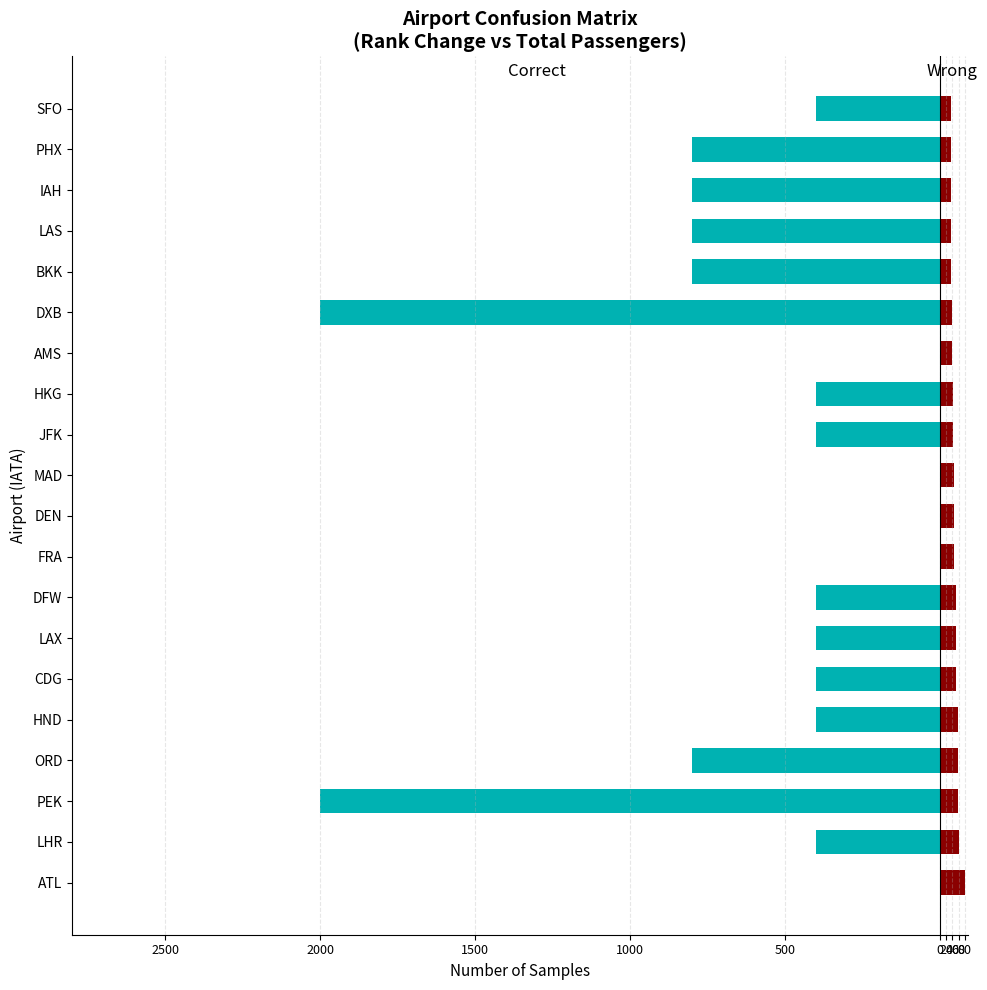

What is the highest value of the Total Passengers (scaled) series?

80.0